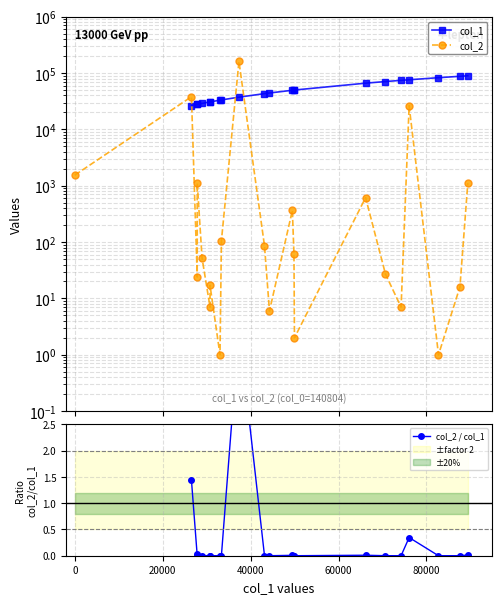

Which category has the lowest value across all series?

33029